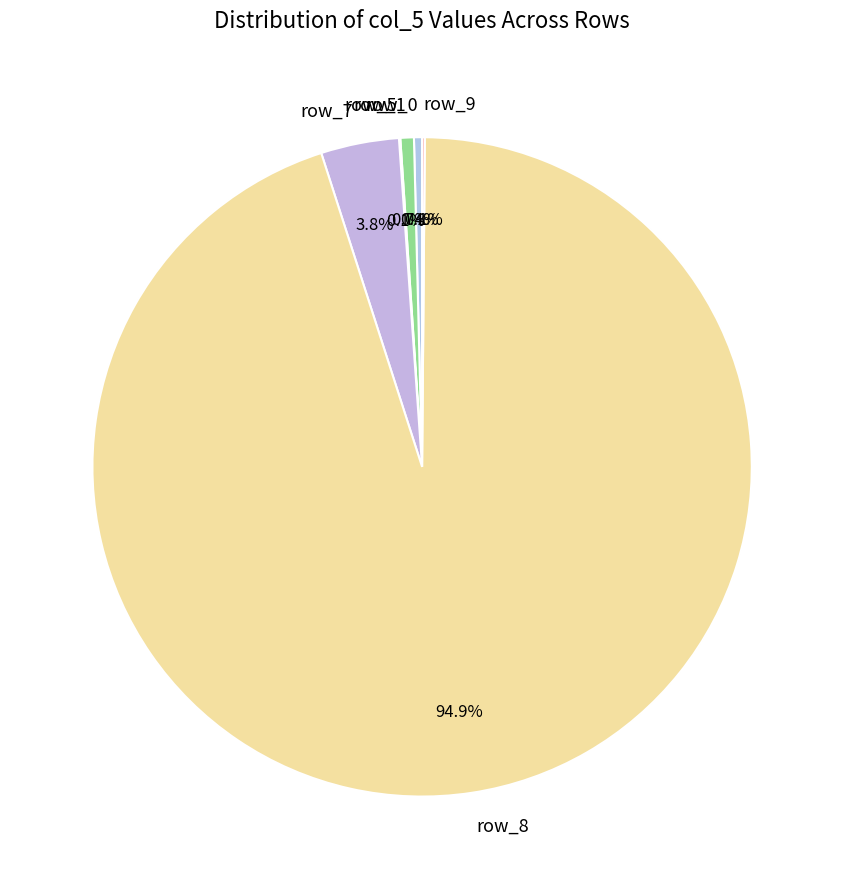

Is it true that row_1 is 1% of the pie?

True